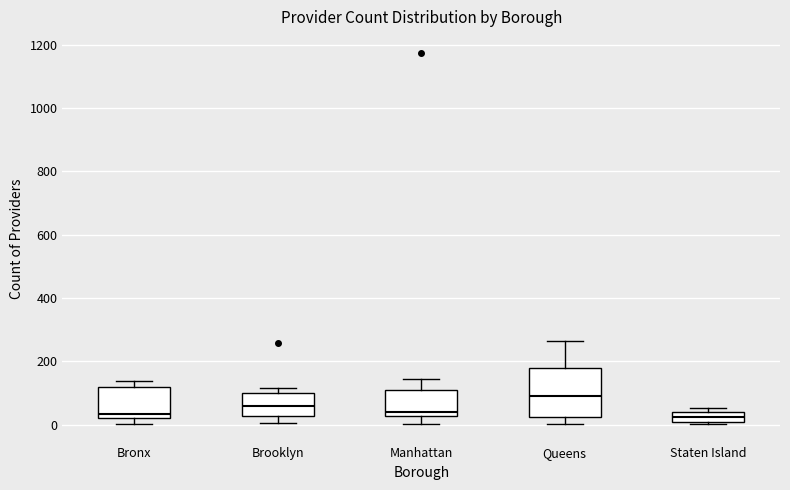

Which box is the tallest, from its lower edge to its upper edge?

Queens